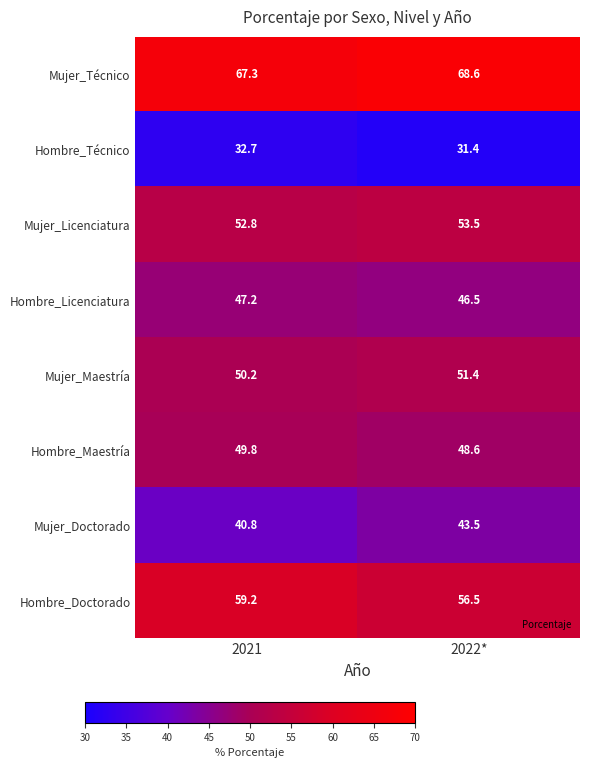

Which series has the largest total across all categories?

Mujer_Técnico